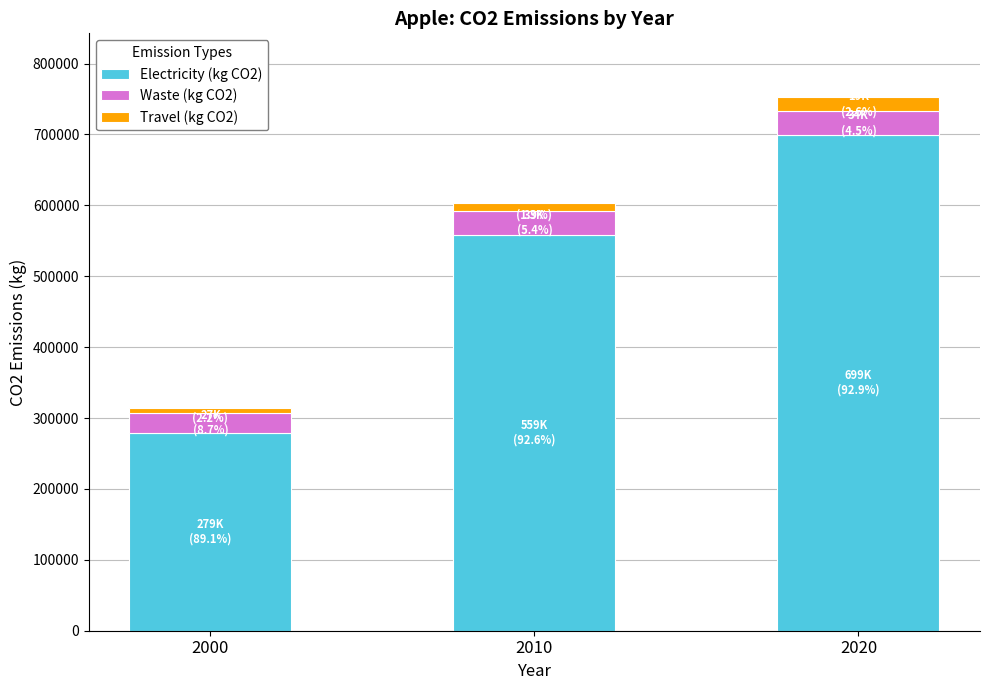

Reading left to right, transcribe the values for Electricity (kg CO2).

2000=279474	2010=558600	2020=698844